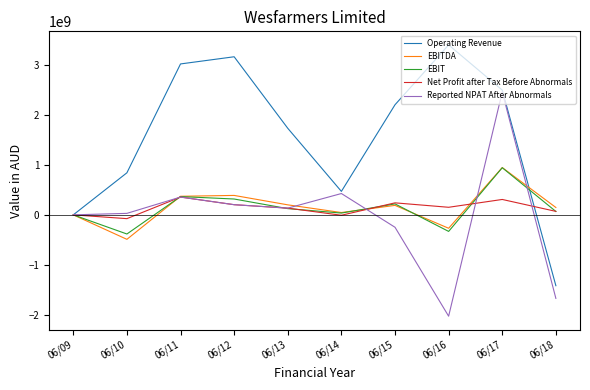

What is the difference between the Reported NPAT After Abnormals values at 06/15 and 06/13?

384000000